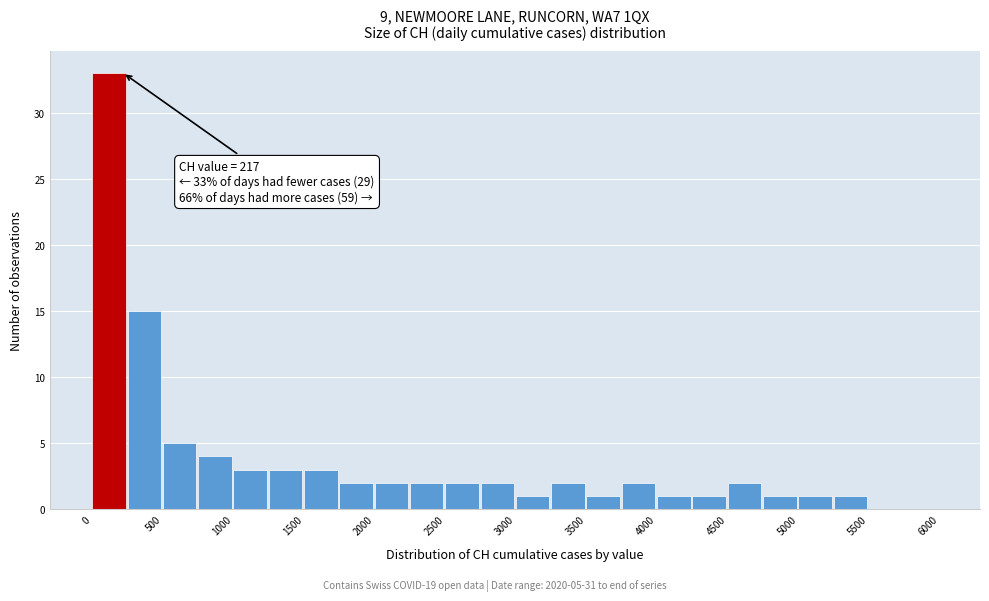

Which range on the x-axis has the tallest bar?

0 to 250